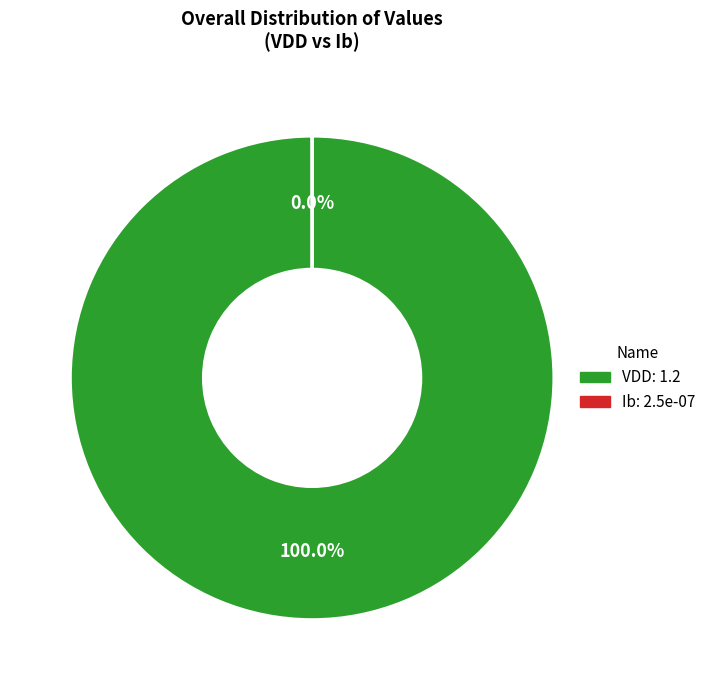

To the nearest percent, what portion does VDD represent?

100%